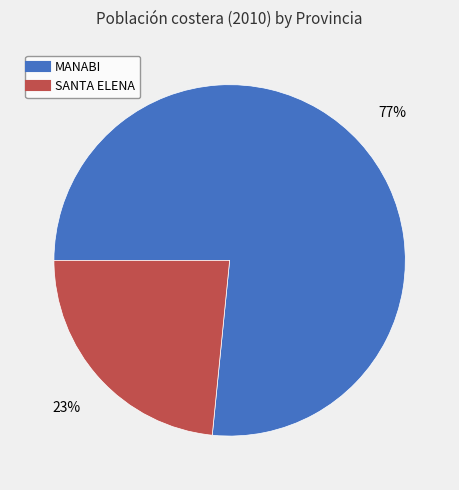

Do MANABI and SANTA ELENA together represent more than half of the pie?

Yes